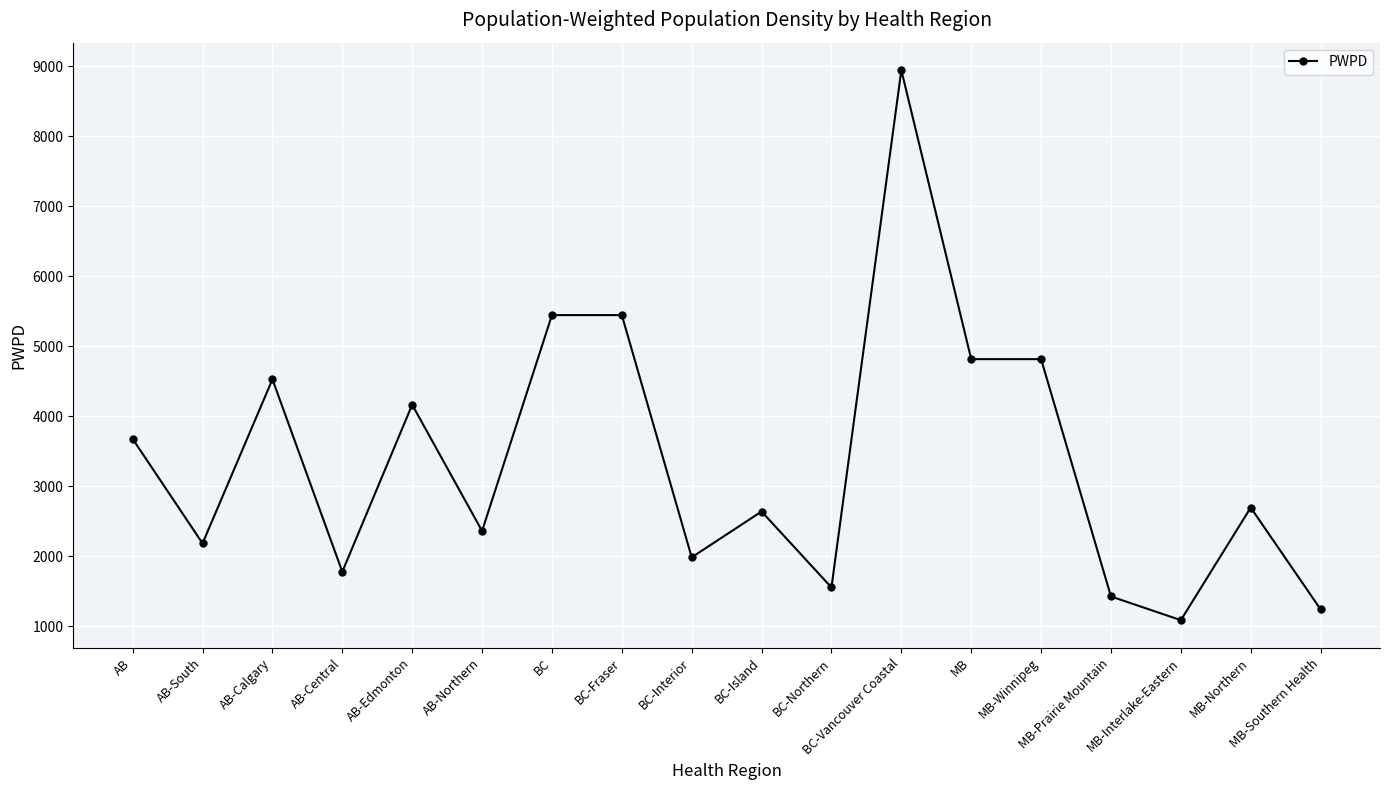

Approximately how many times larger is the value at MB compared to BC-Island?

1.8